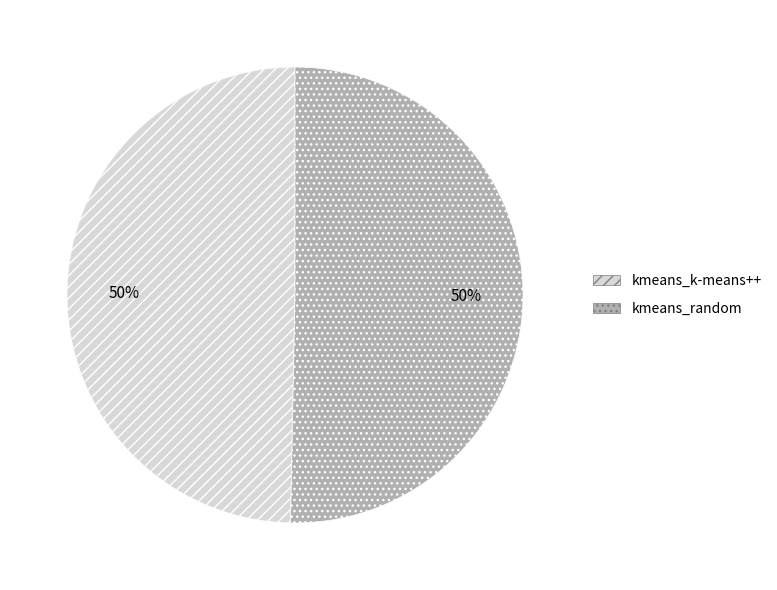

To the nearest percent, what percentage of the pie is kmeans_random?

50%